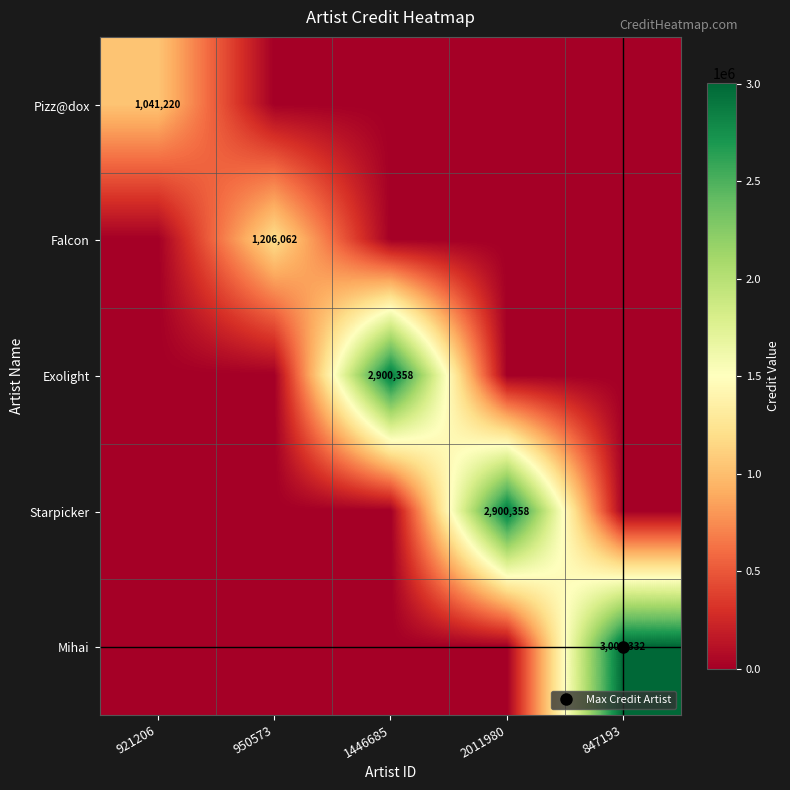

How many values in the Exolight series exceed 0?

1